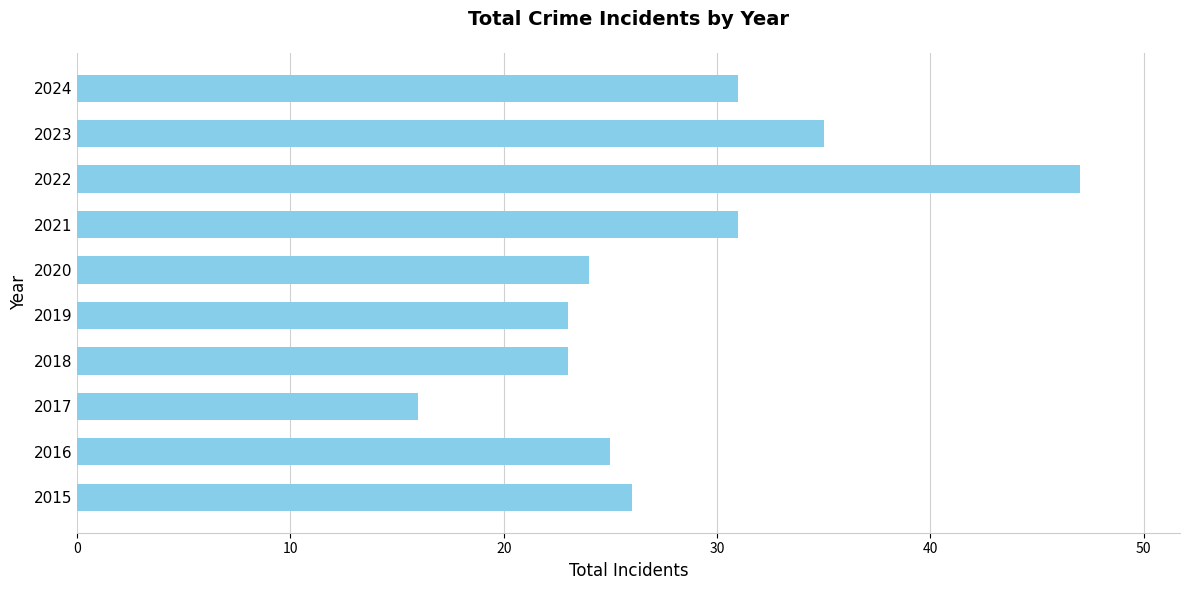

Reading bottom to top, transcribe all the data shown in this chart.

26	25	16	23	23	24	31	47	35	31